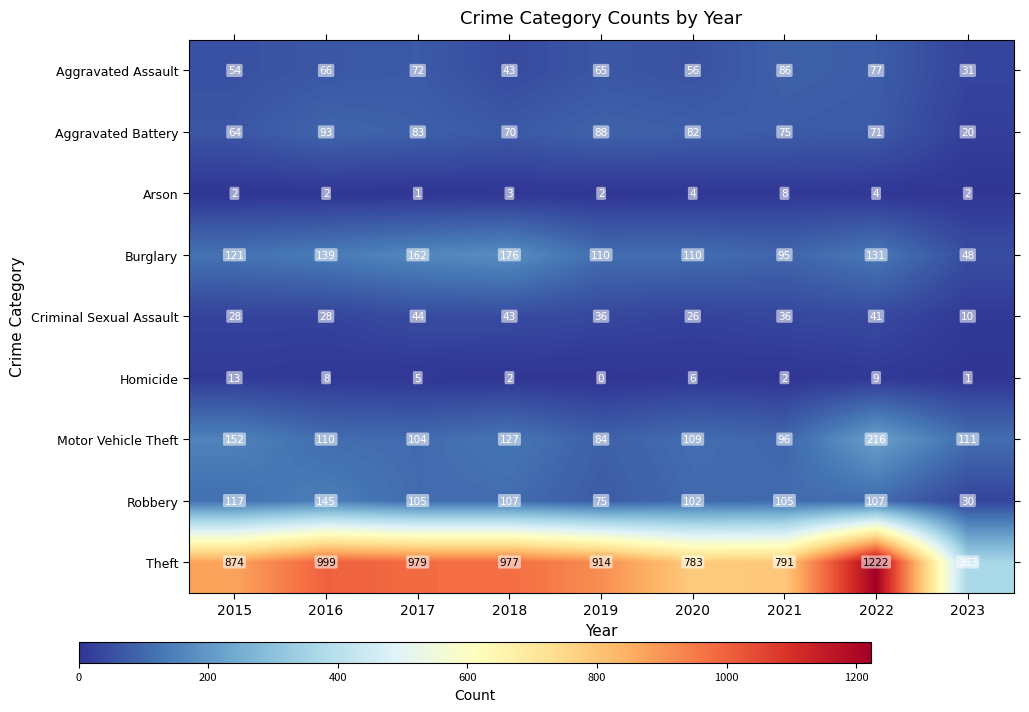

What is the difference between the maximum and second lowest values in the Criminal Sexual Assault series?

18